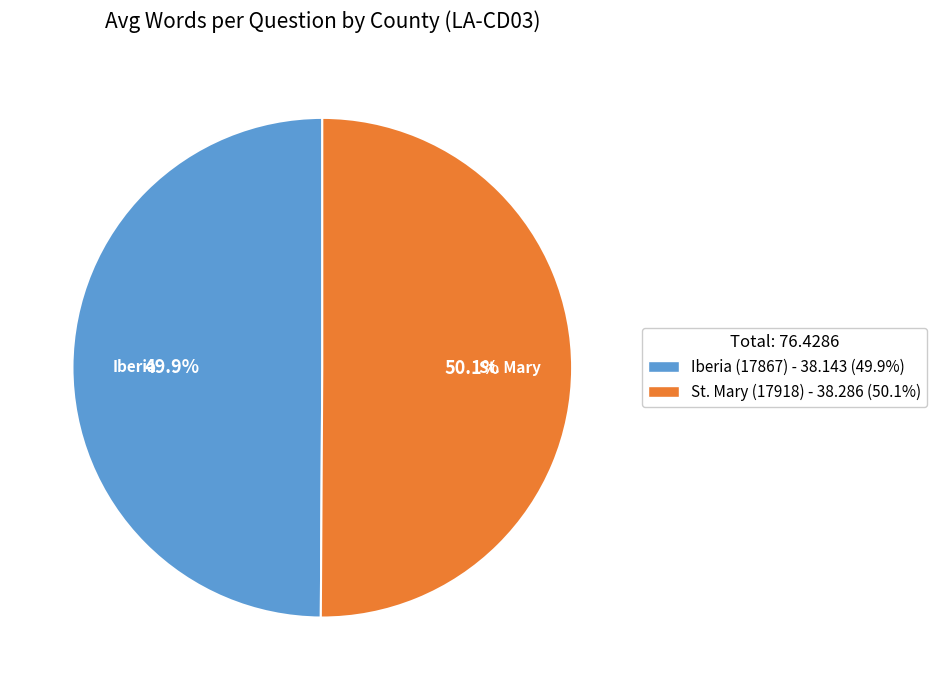

To the nearest percent, what portion does St. Mary (17918) represent?

50%